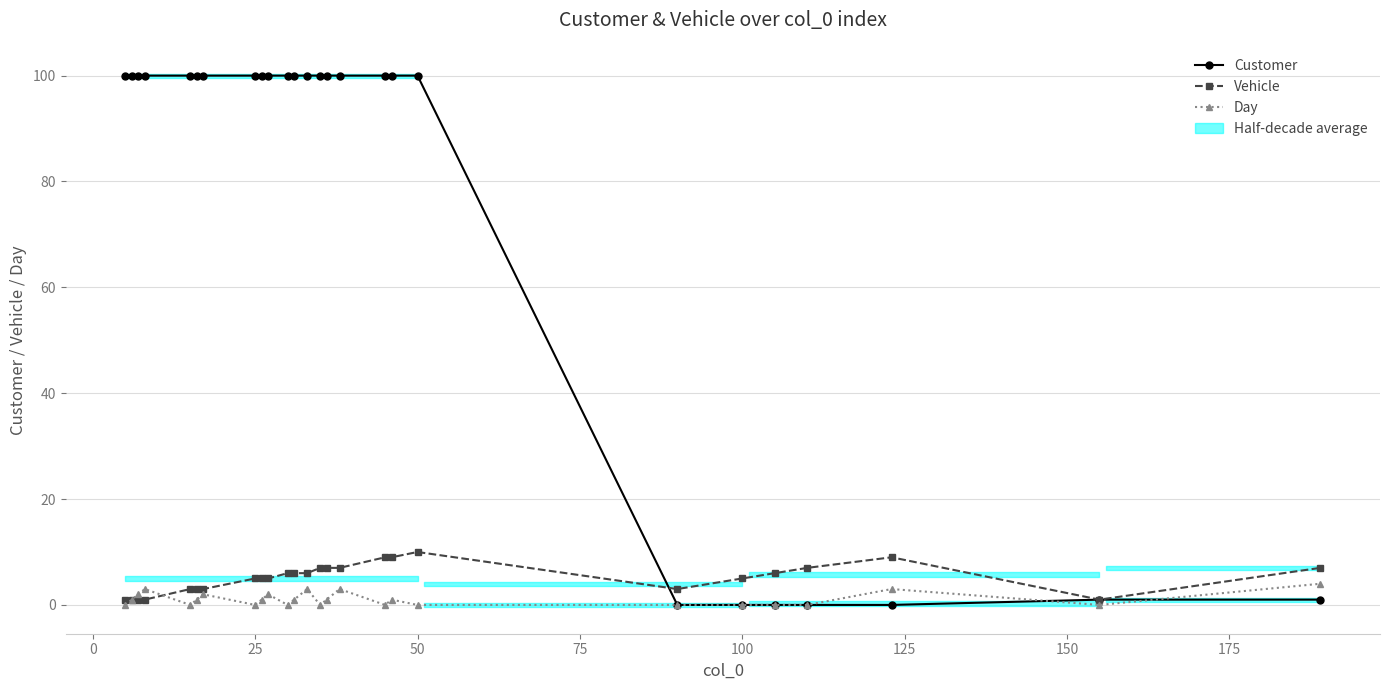

Rank the series by their maximum value, from lowest to highest.

Day, Vehicle, Customer